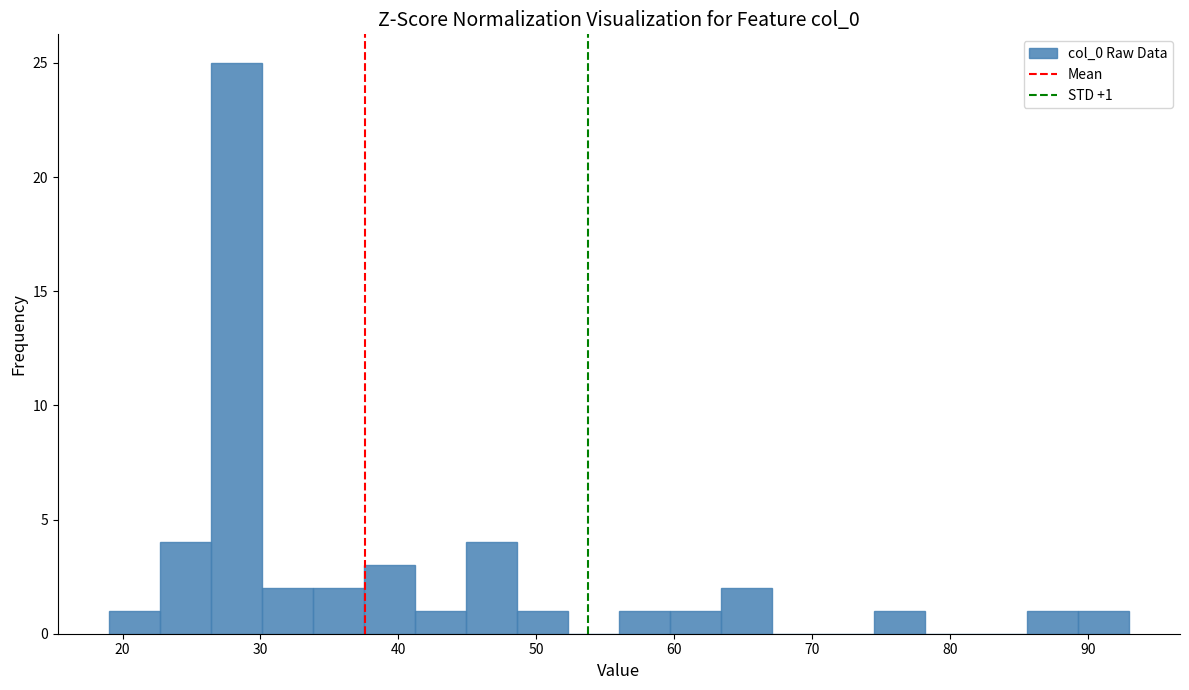

Read against the x-axis, roughly where is the centre of the tallest bar?

28